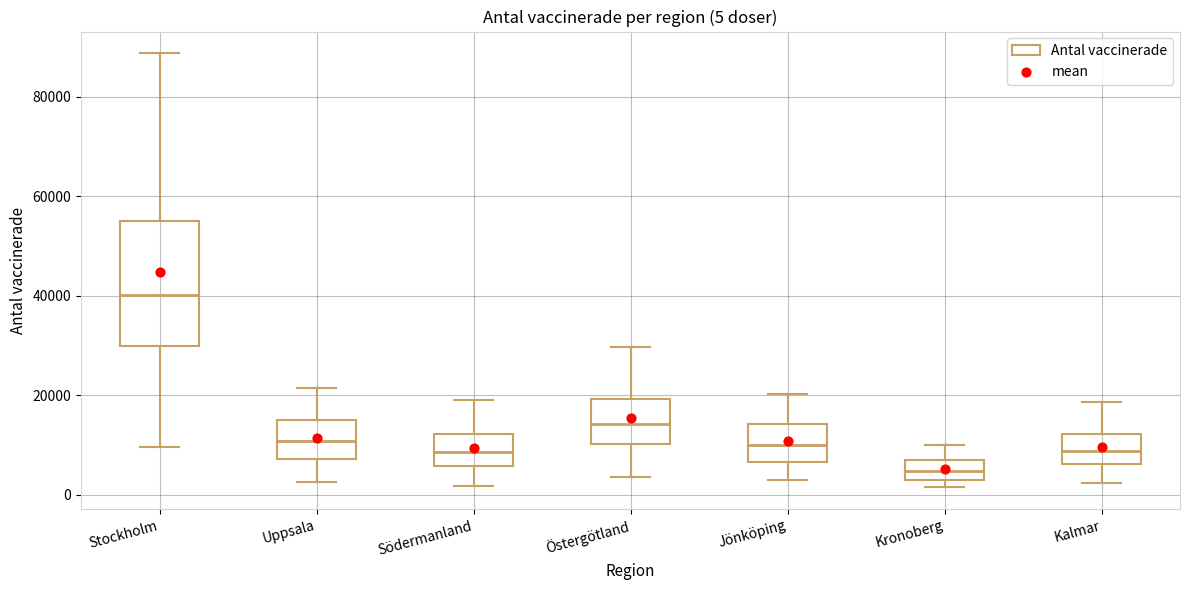

Which box has the highest median line?

Stockholm